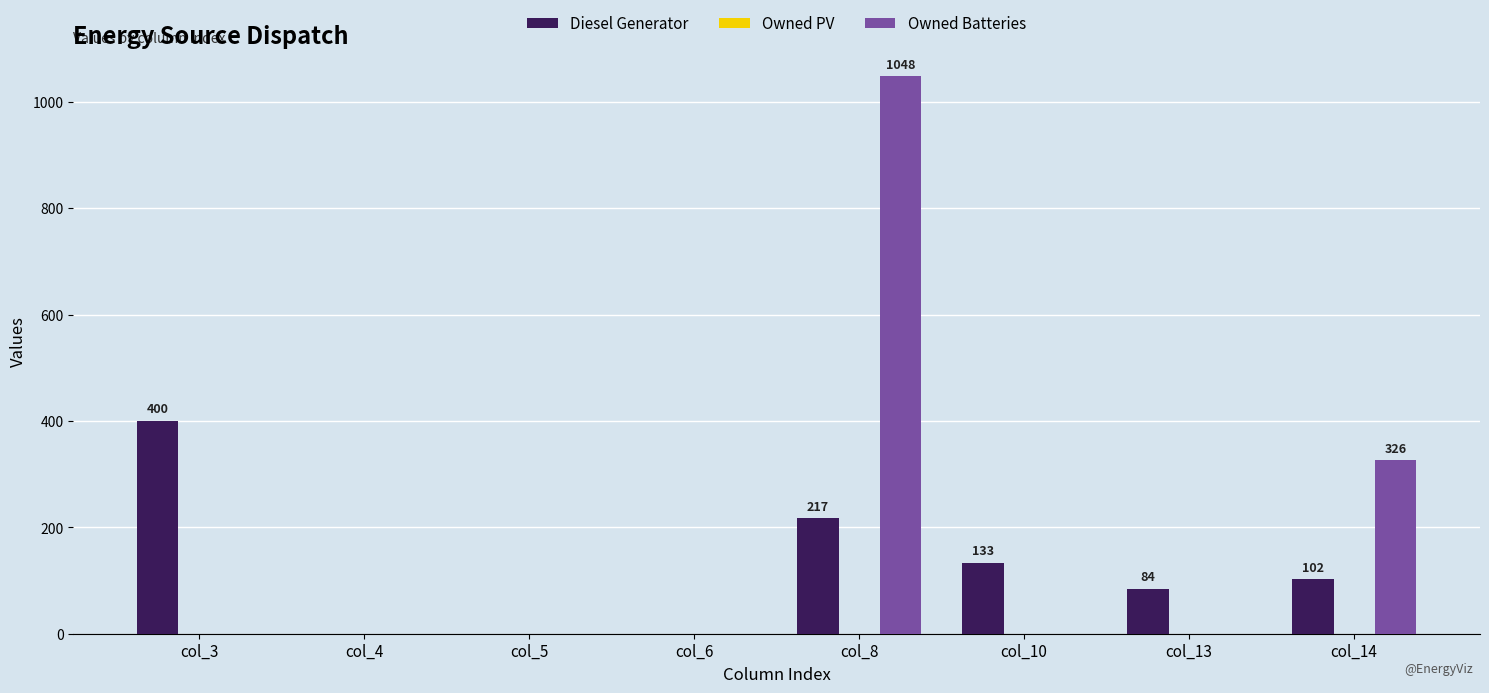

How many groups of bars are there?

8